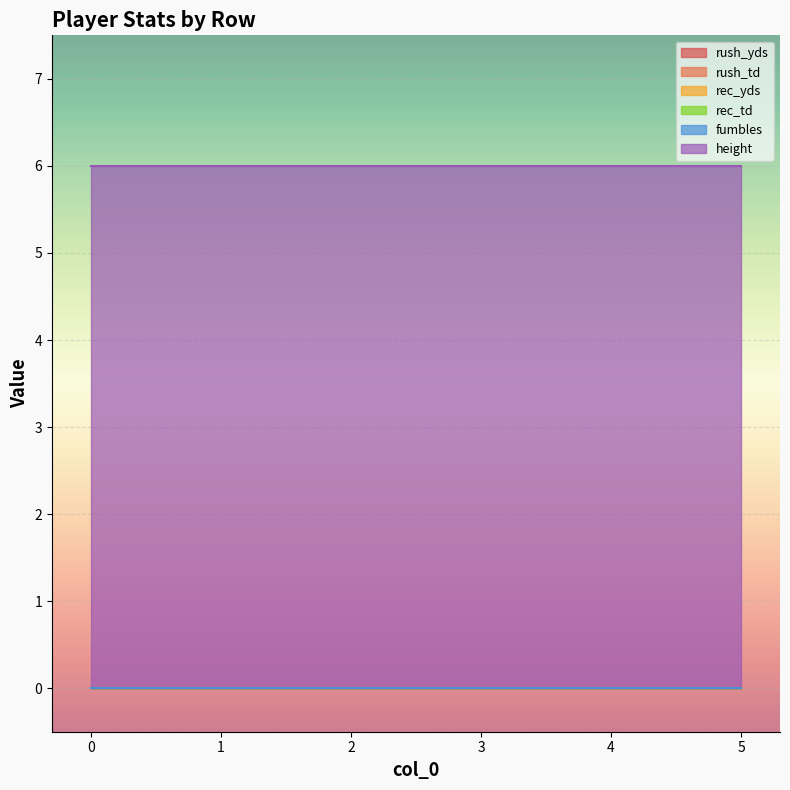

Is the value of height at 5 greater than the value of fumbles at 4?

Yes